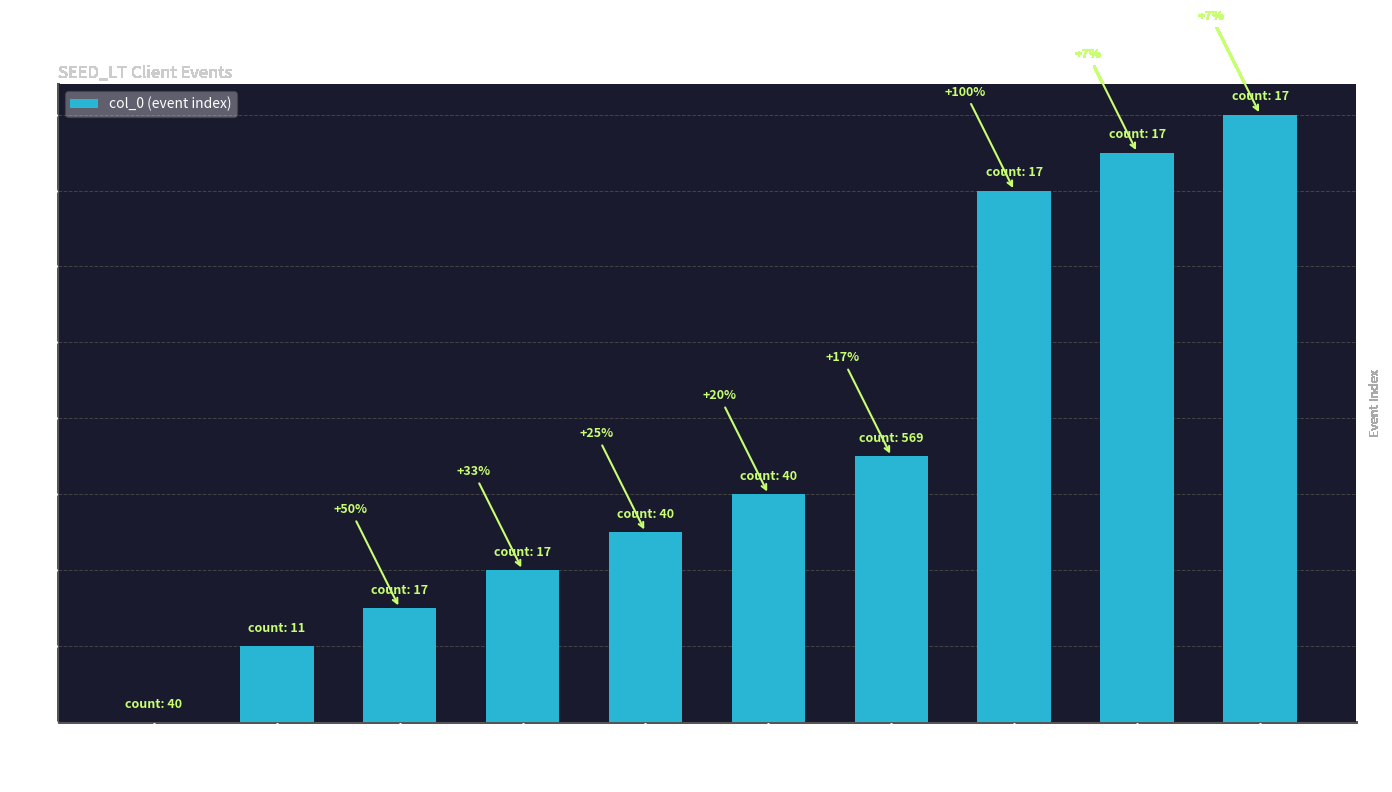

What position from the right is BEFORE_TCP?

9